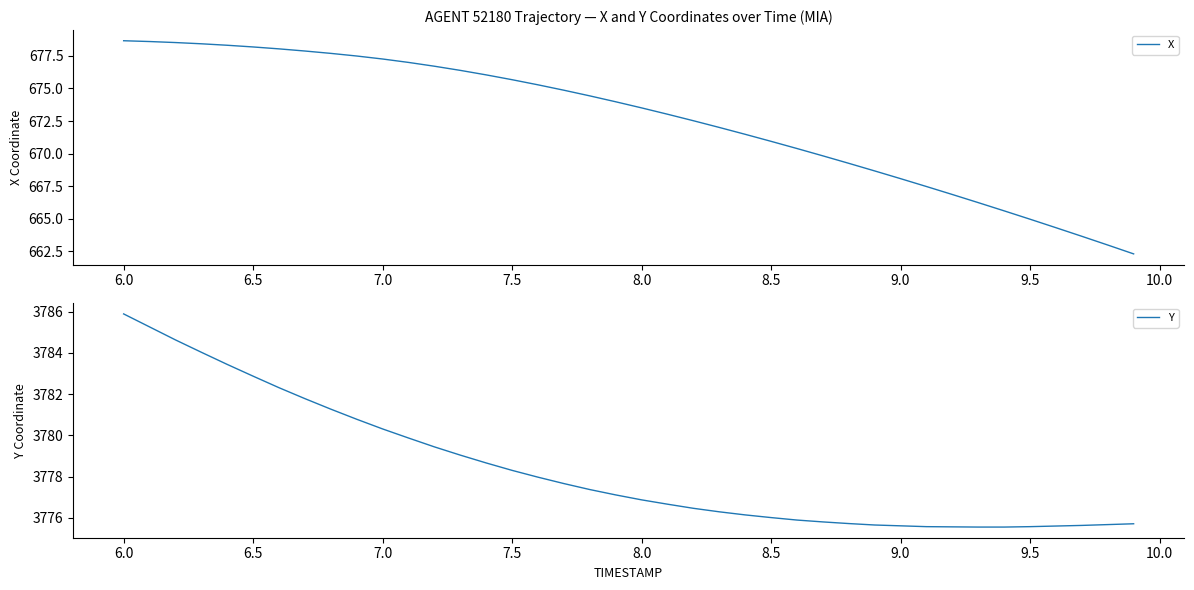

What is the maximum value for X?

678.7